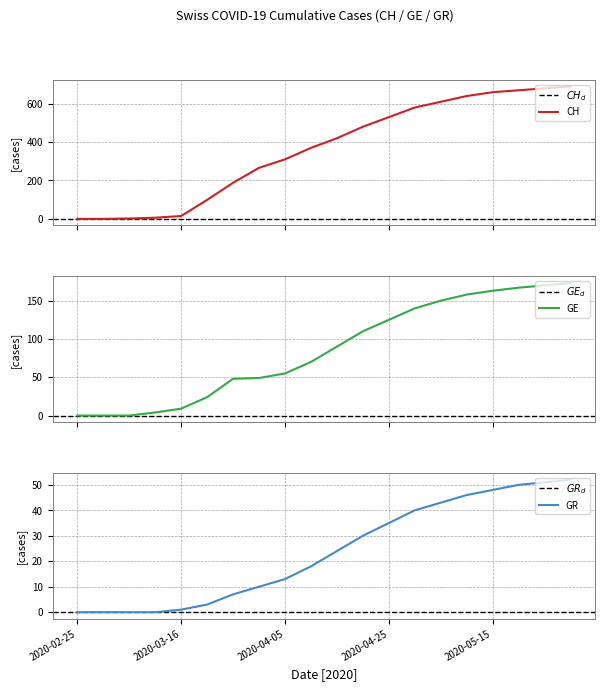

What is the difference between the maximum and minimum values in the GE series?

173